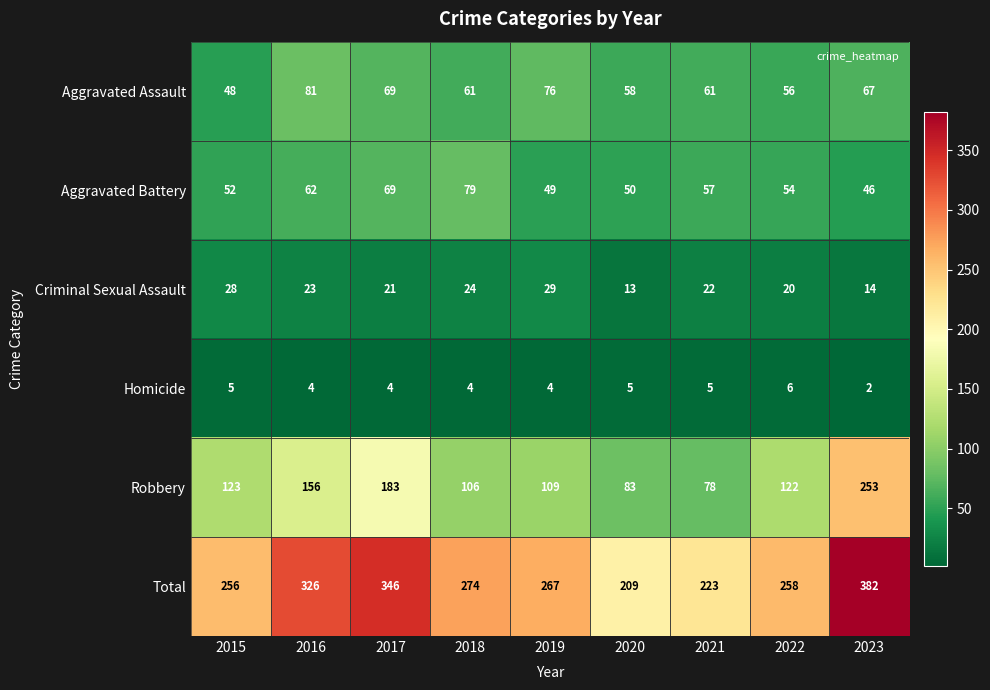

What is the difference between the Aggravated Assault values at 2017 and 2019?

7